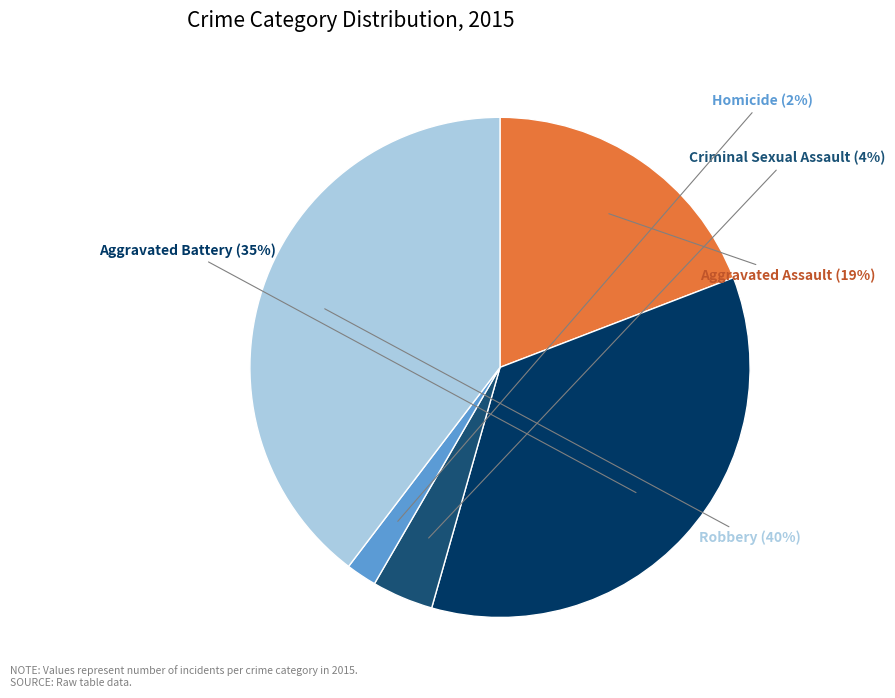

Count the number of slices in the pie.

5